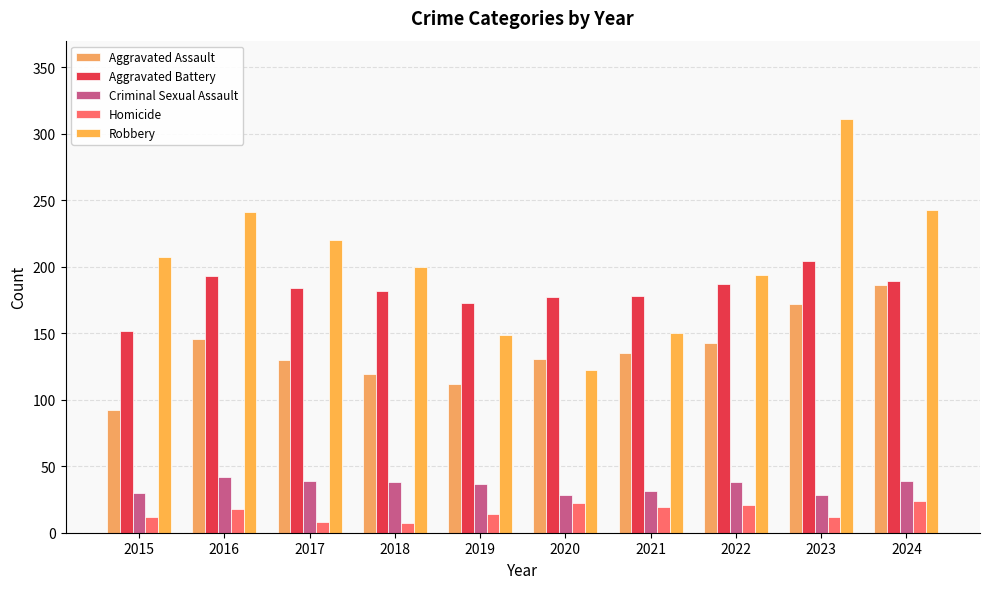

The Homicide series shows 18 at 2016. True or false?

True